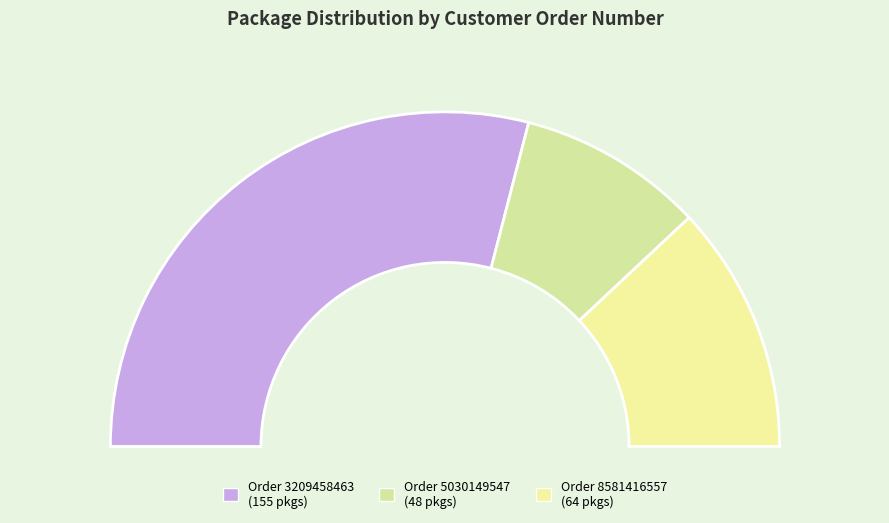

Count the number of slices in the pie.

3